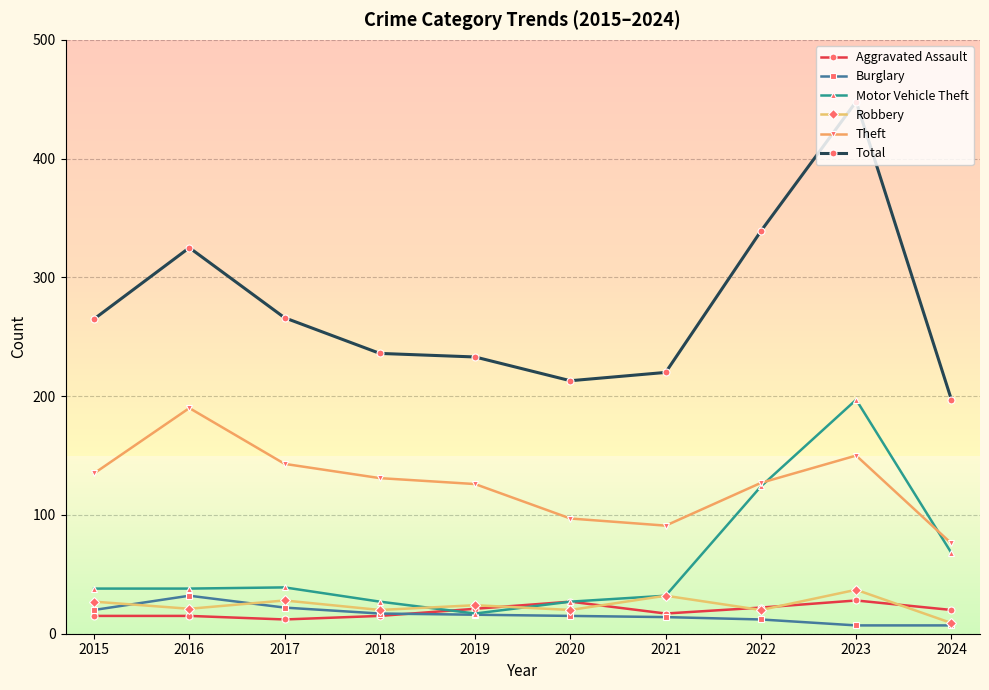

Between which two adjacent categories do Robbery and Burglary first intersect?

2015 and 2016